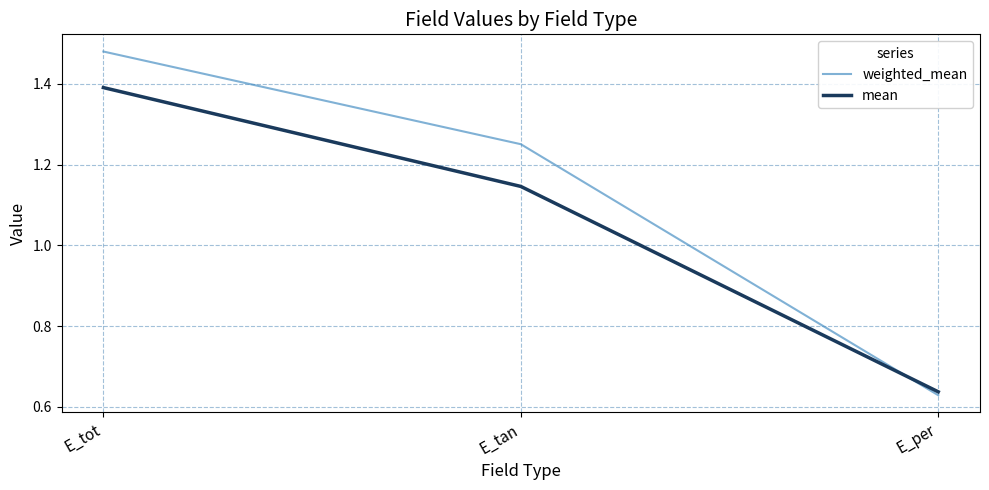

List the series in order of their peak value, lowest first.

mean, weighted_mean